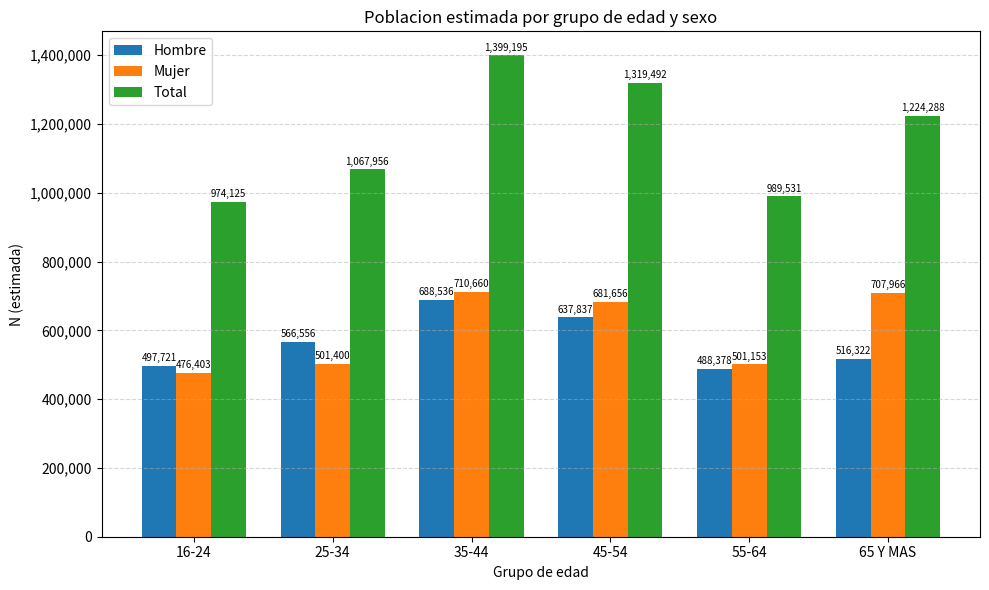

Reading right to left, what are all the values shown in this chart?

Hombre: 516322	488378	637837	688536	566556	497721
Mujer: 707966	501153	681656	710660	501400	476403
Total: 1224288	989531	1319492	1399195	1067956	974125